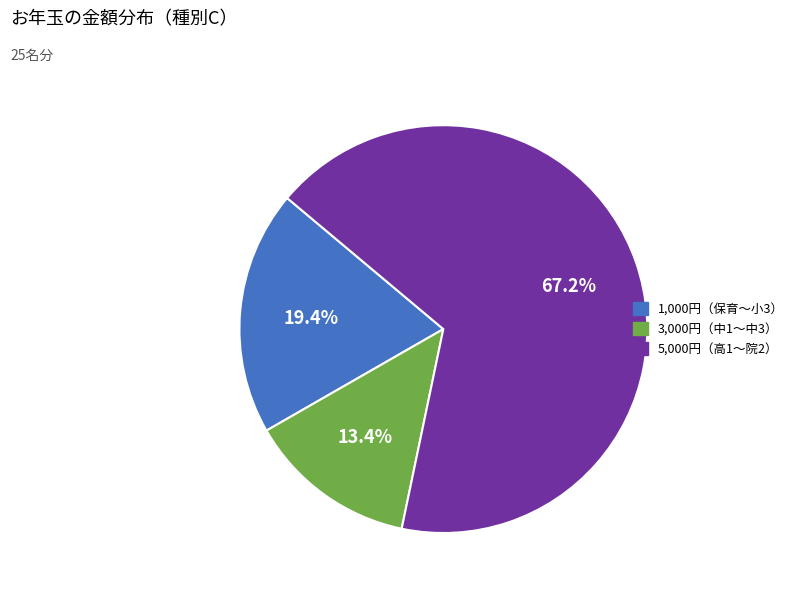

Which slice represents more than half of the pie?

5,000円（高1〜院2）